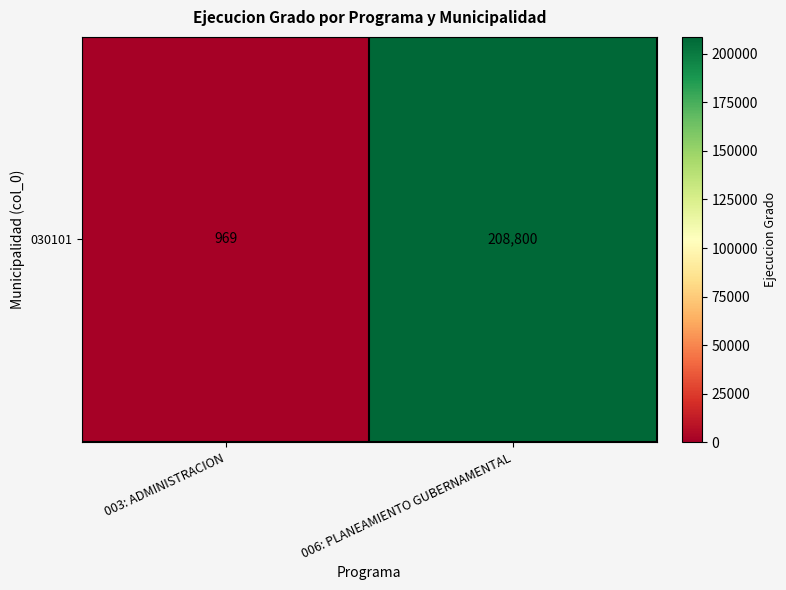

Reading right to left, extract all data points from this chart.

006: PLANEAMIENTO GUBERNAMENTAL=208800	003: ADMINISTRACION=969